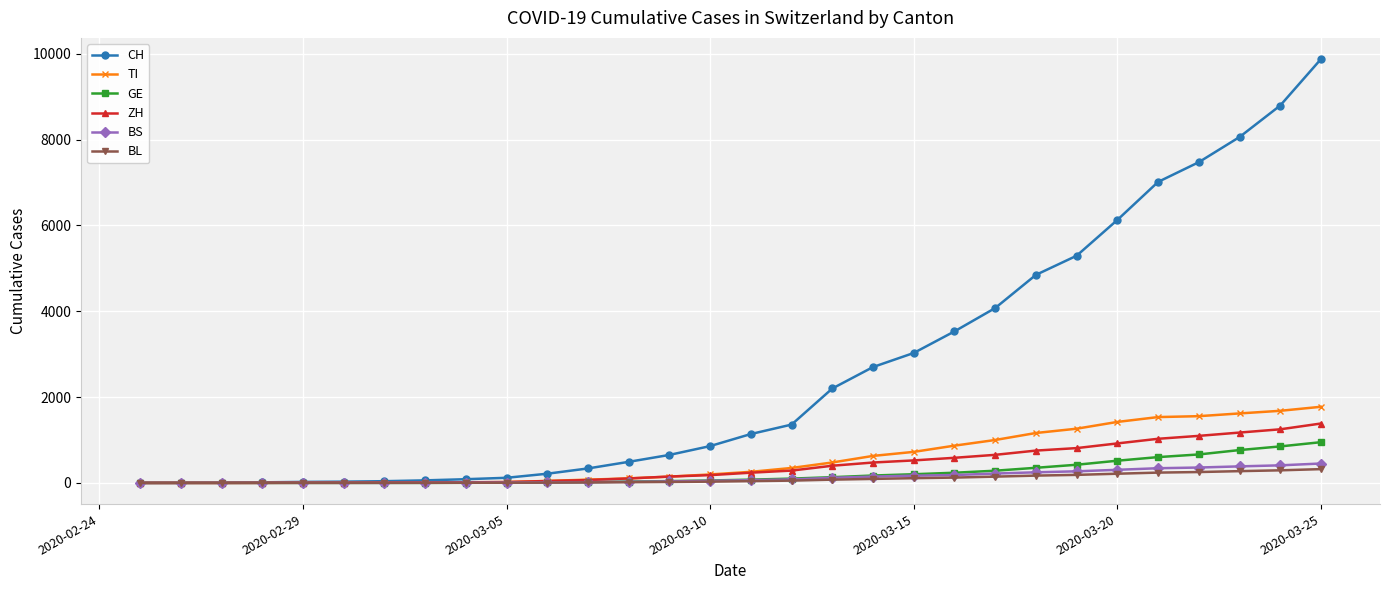

What is the maximum value shown in the chart?

9877